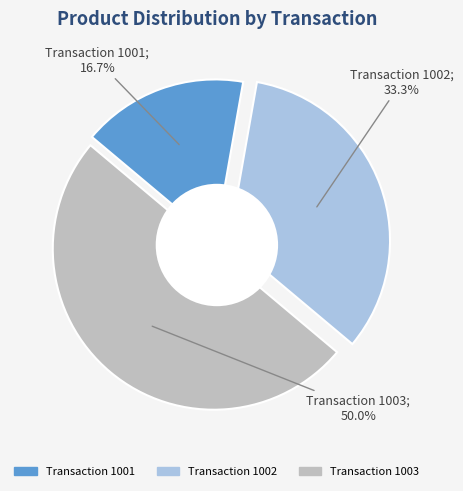

Is it true that 1003 is 60% of the pie?

False